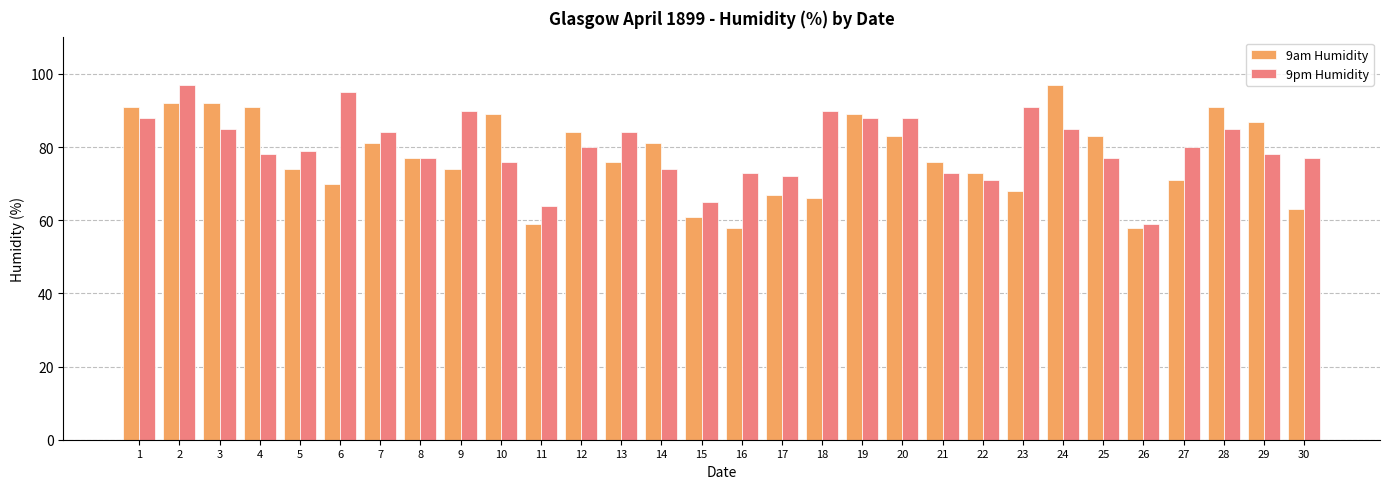

What is the value of the 9pm Humidity bar at the 13th from the left?

84